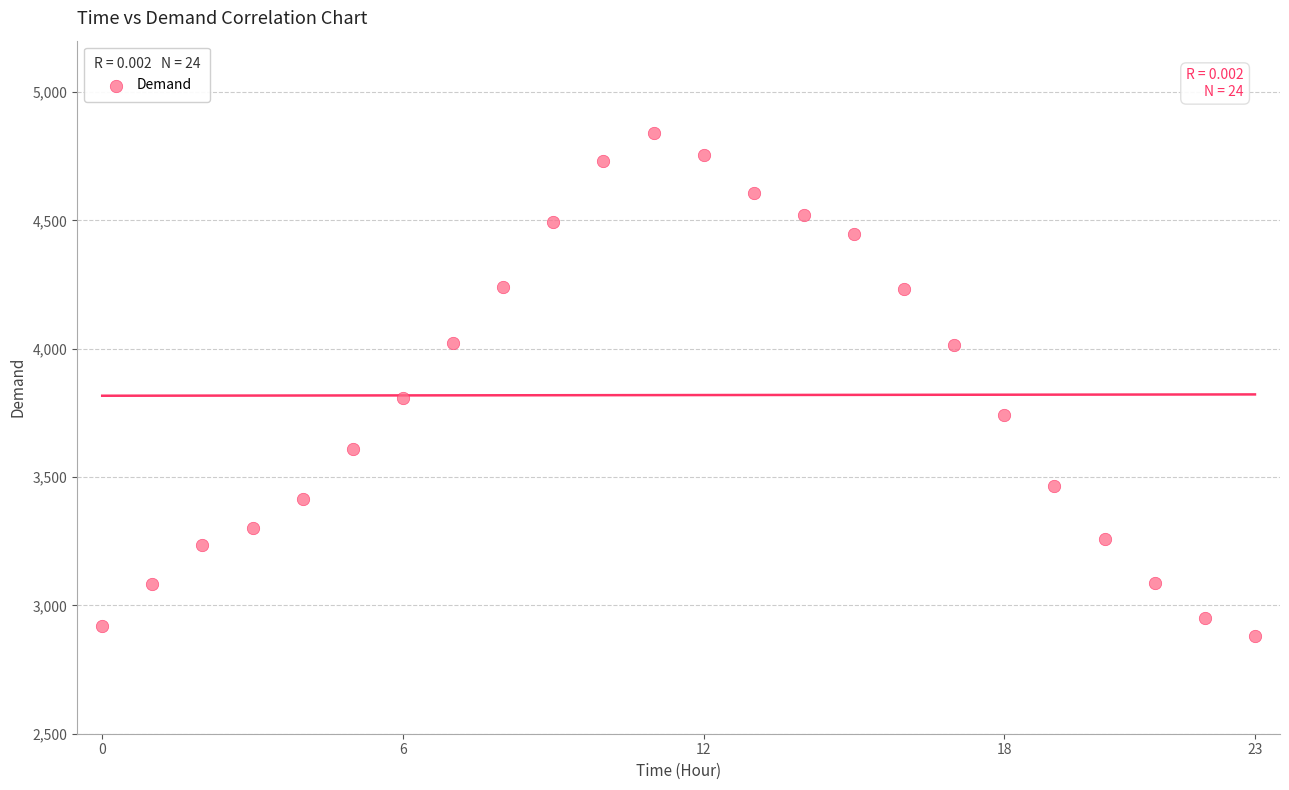

What Y value in the scatter plot is closest to 3861?

3807